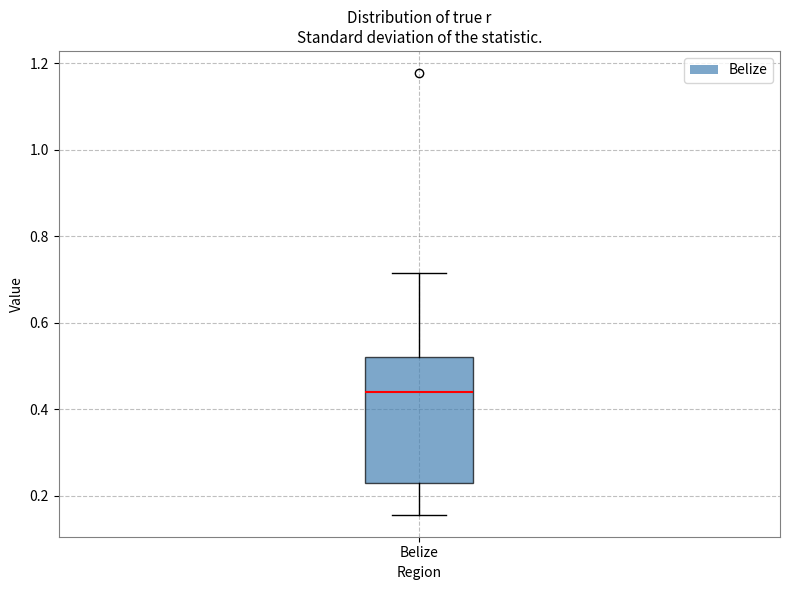

Where does the upper whisker of the box for Belize end on the y-axis? The values are not printed on the chart, so give them approximately, as read against the axis.

0.72